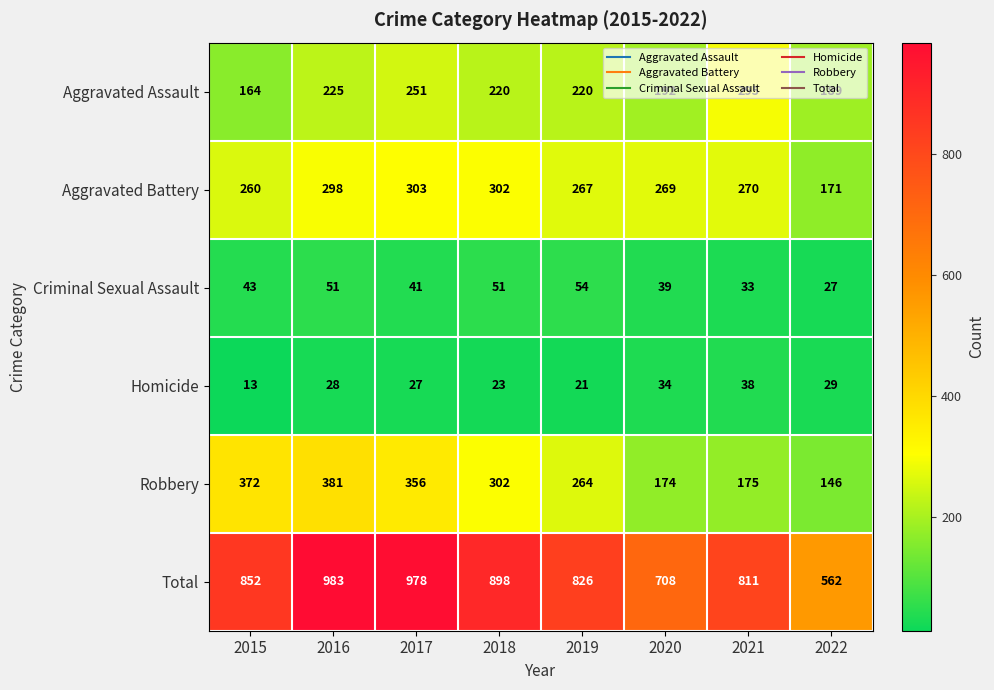

How many series are shown in this chart?

6